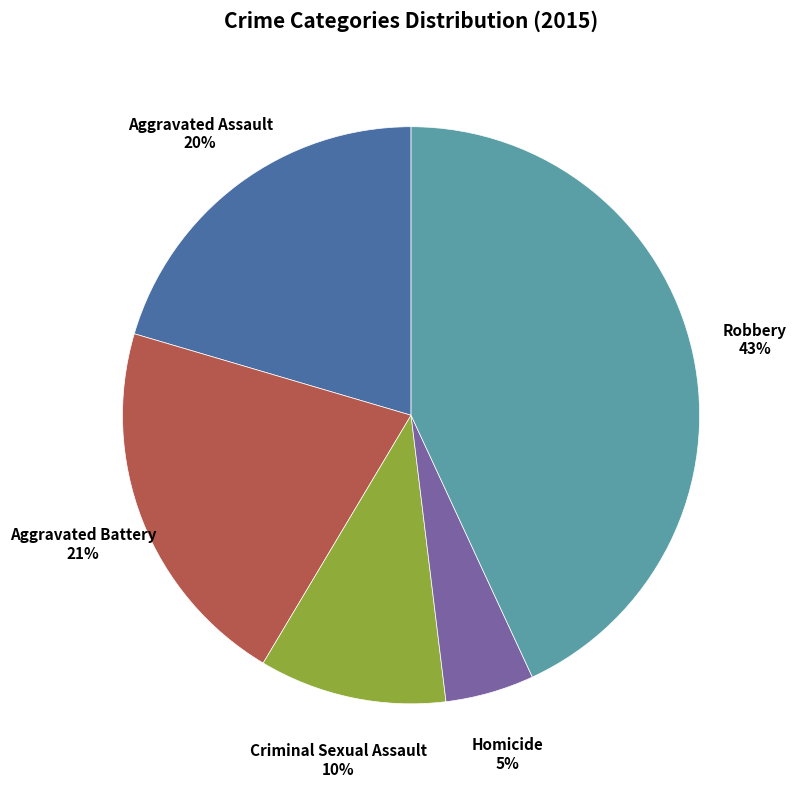

Which has a higher value, Homicide or Criminal Sexual Assault?

Criminal Sexual Assault